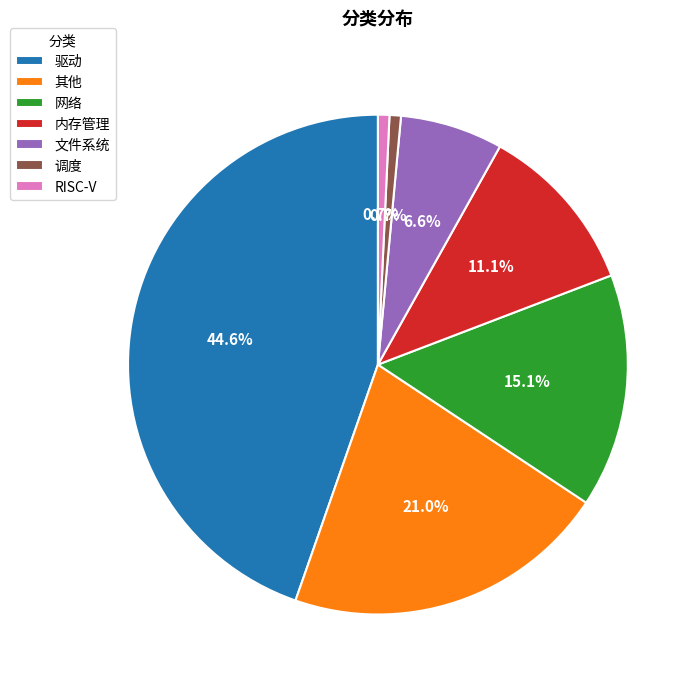

Count the number of slices in the pie.

7